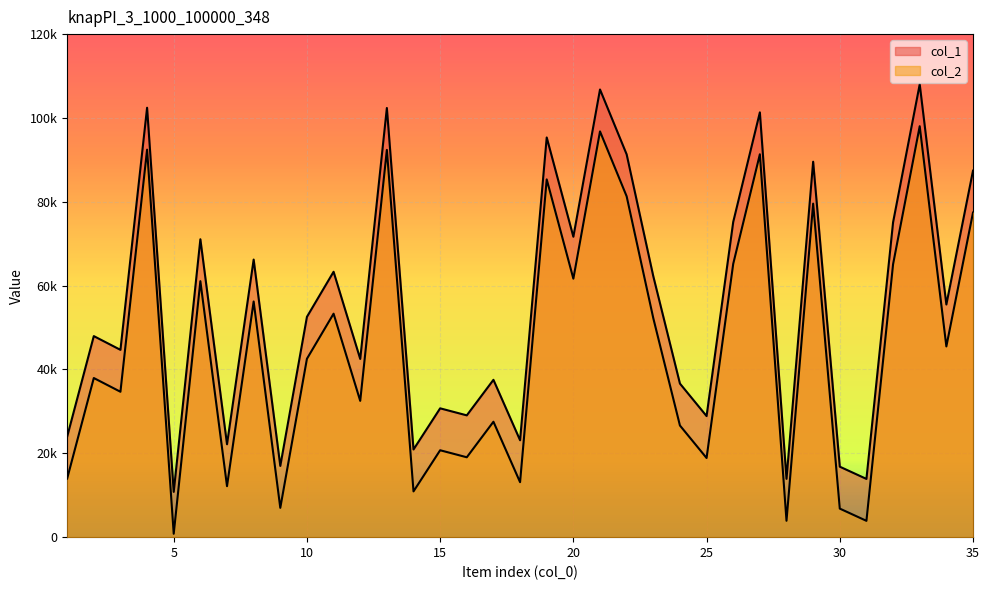

What is the difference between the maximum and second lowest values in the col_1 series?

94133